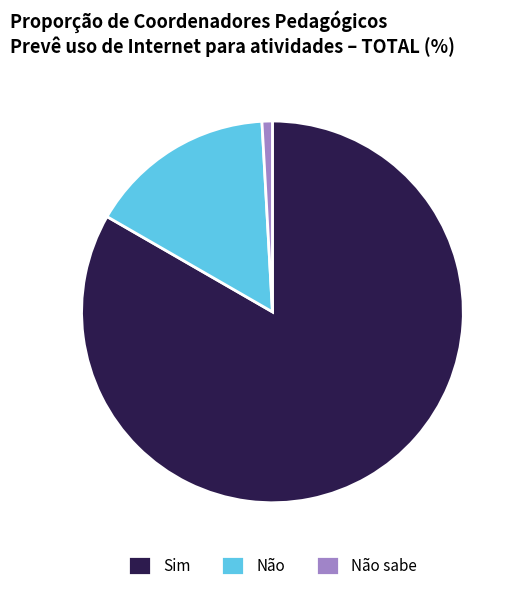

Combined, do Não sabe and Não account for over 50%?

No